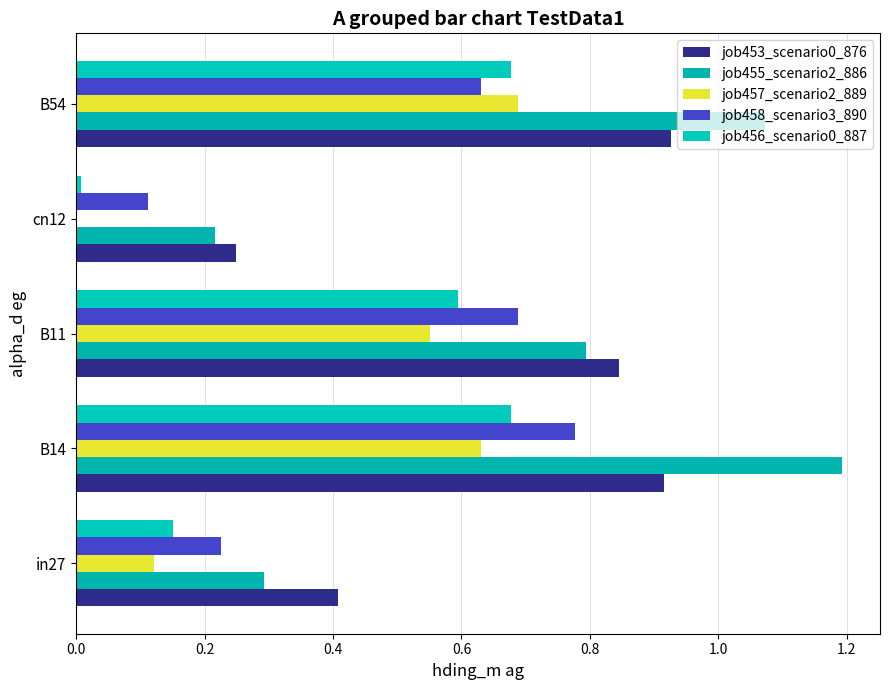

Reading left to right, list all the values displayed in this chart.

job453_scenario0_876: 0.4	0.9	0.8	0.2	0.9
job455_scenario2_886: 0.3	1.2	0.8	0.2	1.1
job457_scenario2_889: 0.1	0.6	0.6	0.0	0.7
job458_scenario3_890: 0.2	0.8	0.7	0.1	0.6
job456_scenario0_887: 0.2	0.7	0.6	0.0	0.7